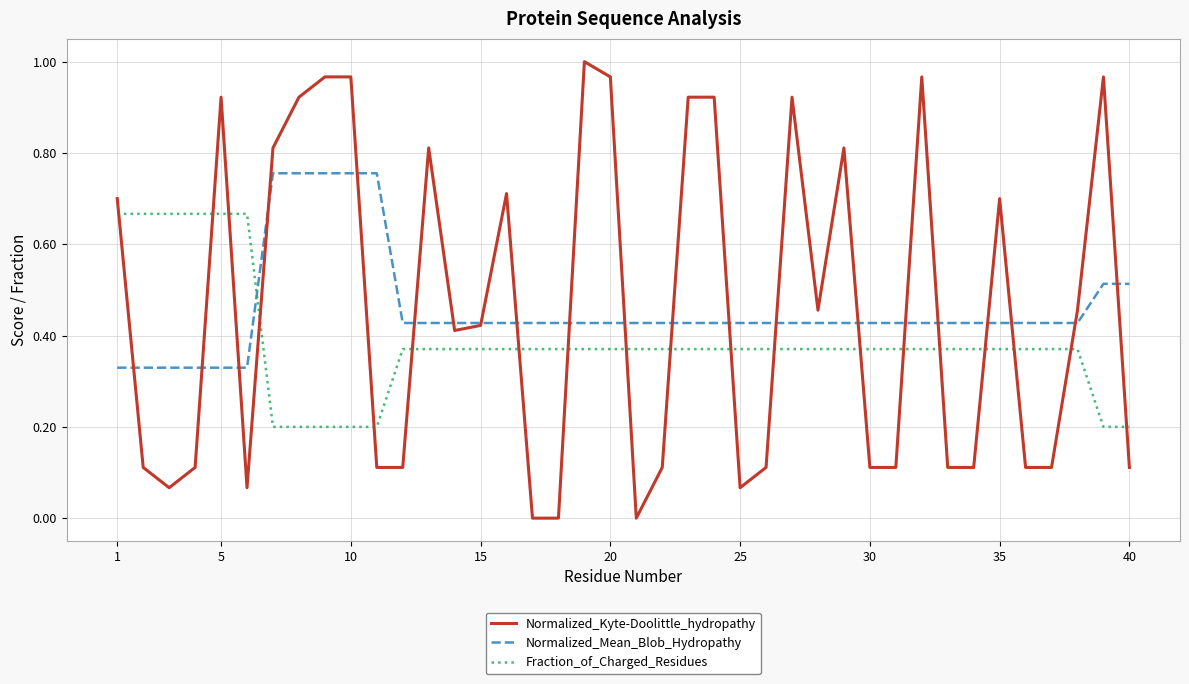

At how many categories does at least one series exceed 0?

40